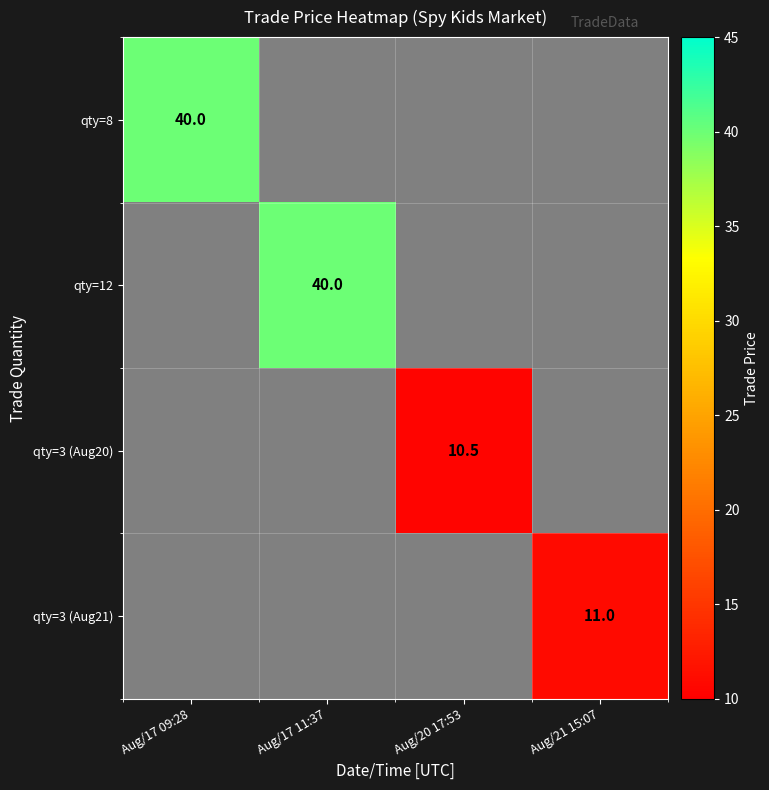

The value of qty=3 (Aug21) at Aug/21 15:07 is 11.0. True or false?

True